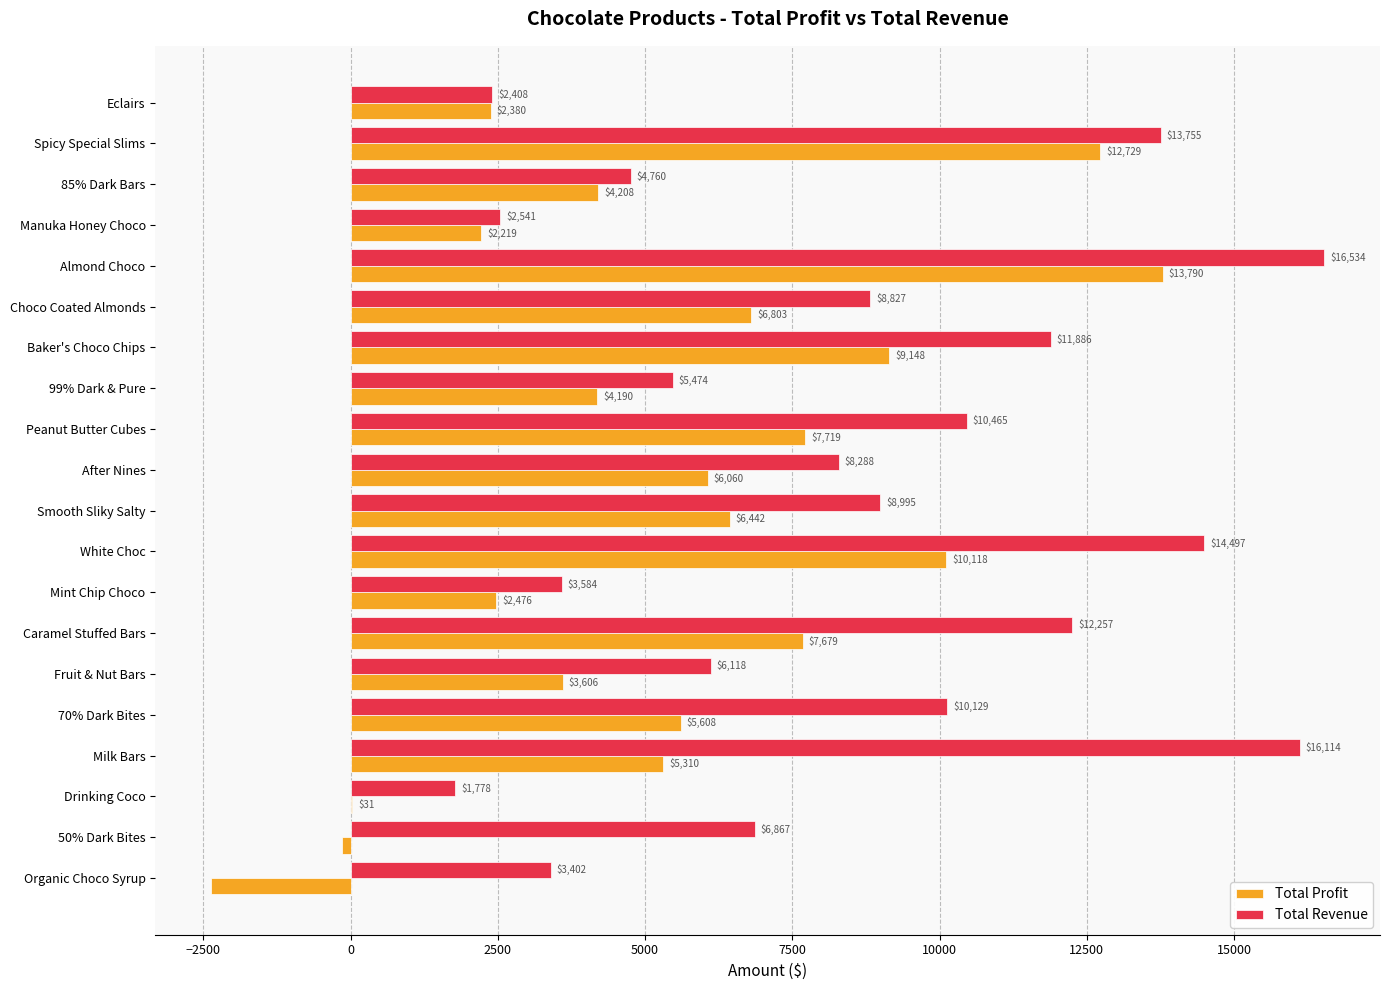

Which category has the highest value across all series?

Almond Choco